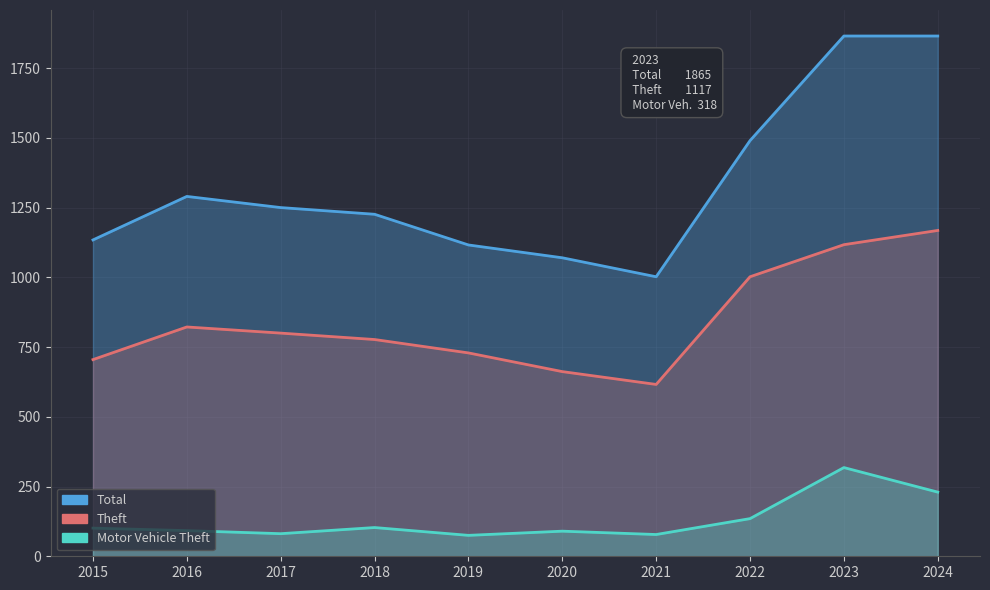

How many categories are shown in the chart?

10